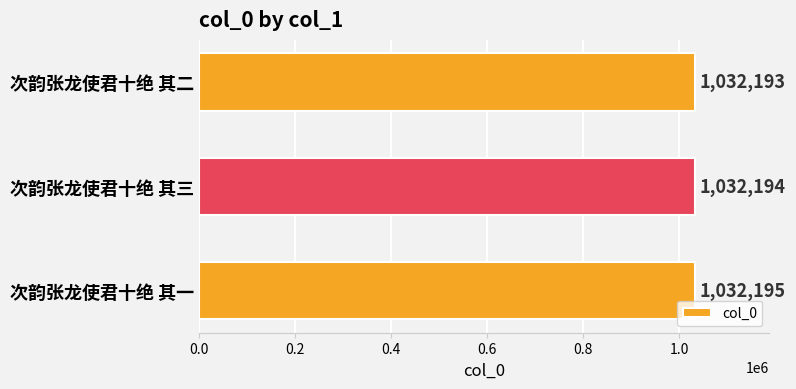

How many values are between 1032193 and 1032195?

3